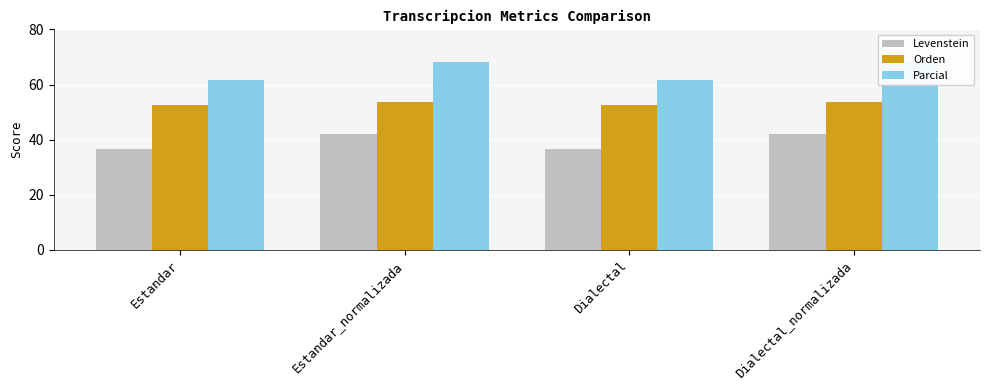

Which series changed the most between Estandar and Dialectal?

Levenstein